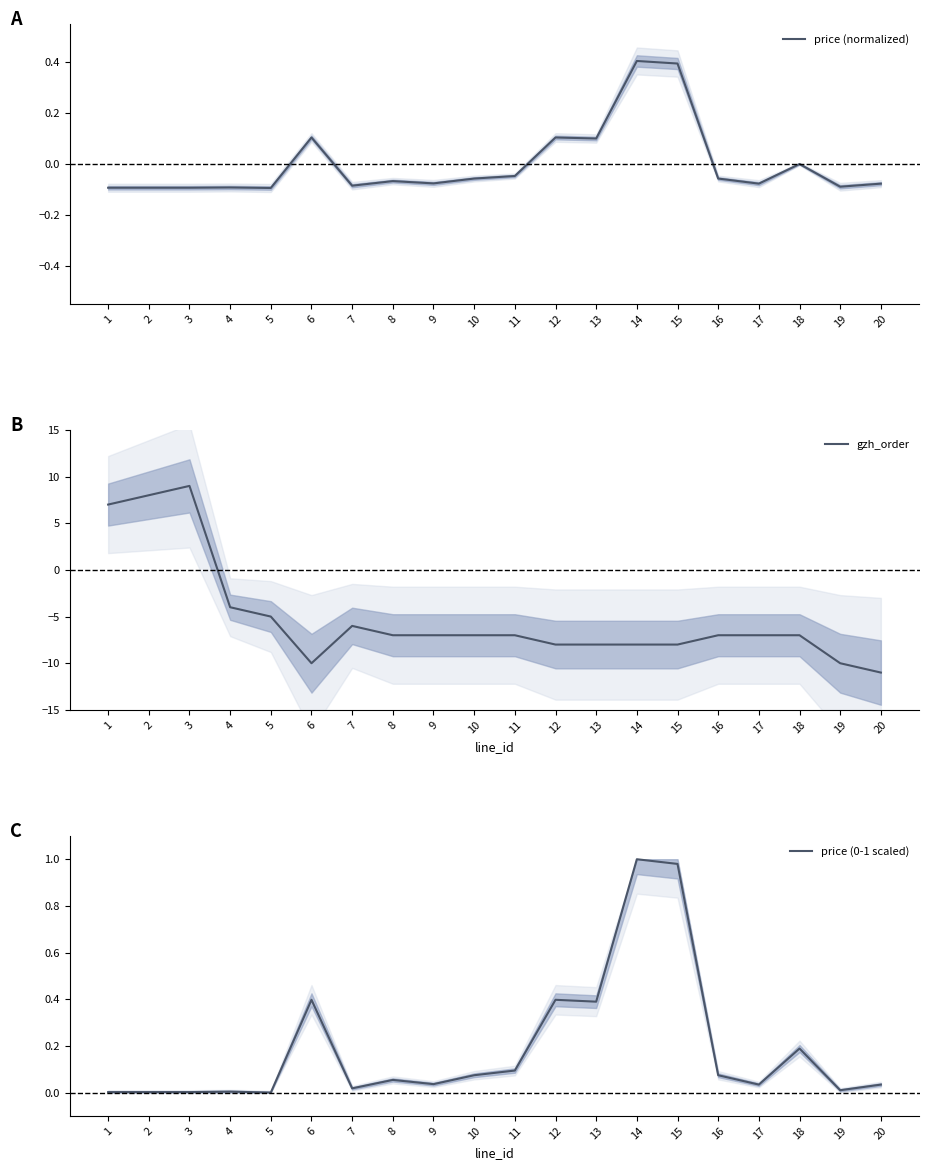

At which category is the sum across all series the highest?

3